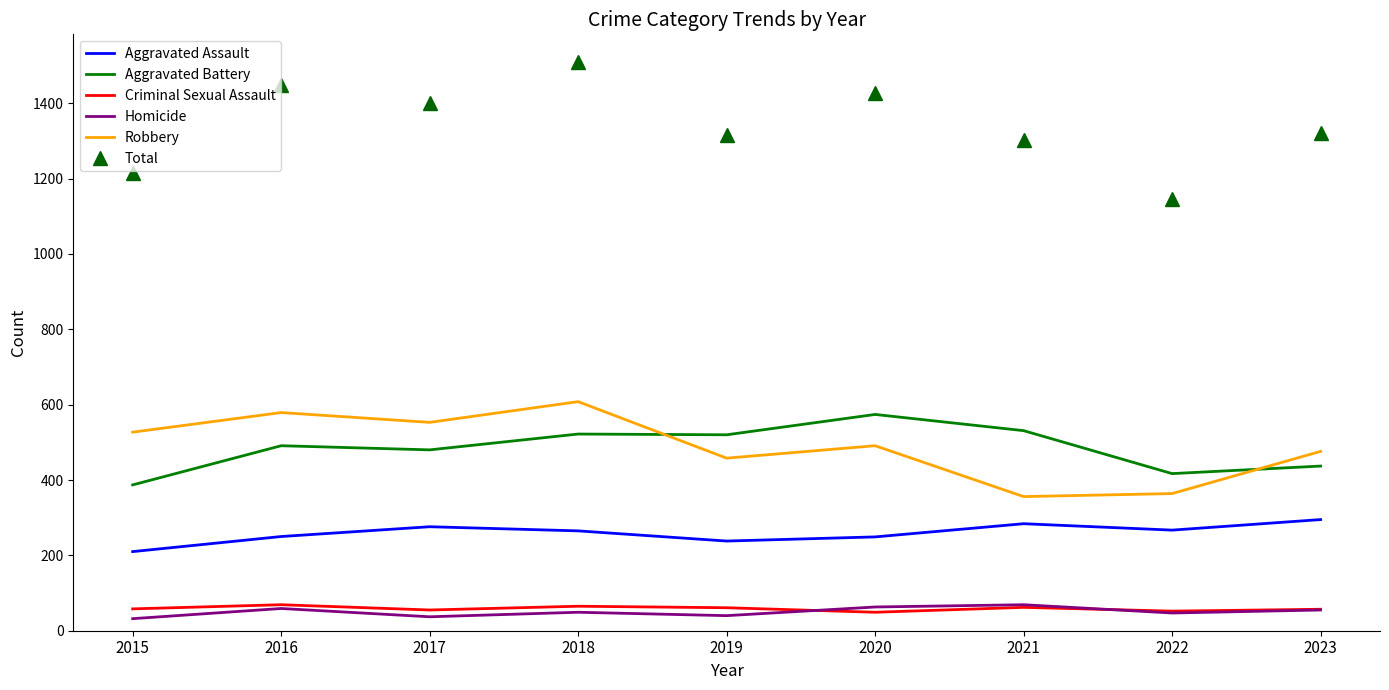

Read the Total value at 2015, to the nearest 5.

1215